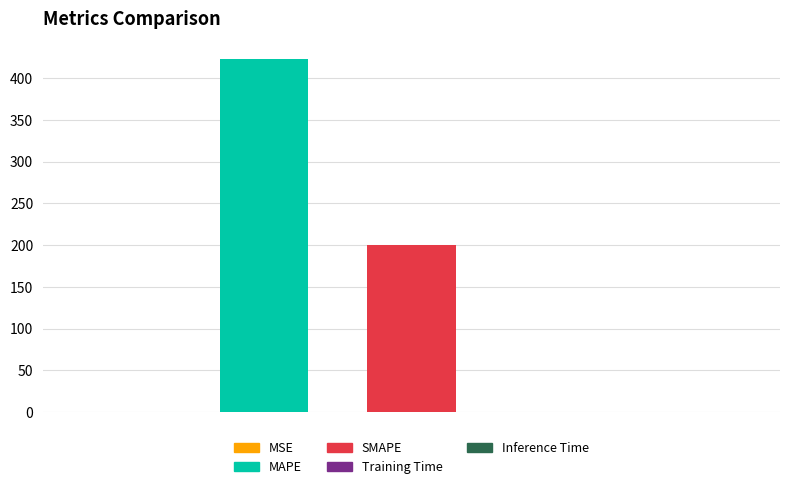

The chart shows a value of 231.6 at MAPE. True or false?

False